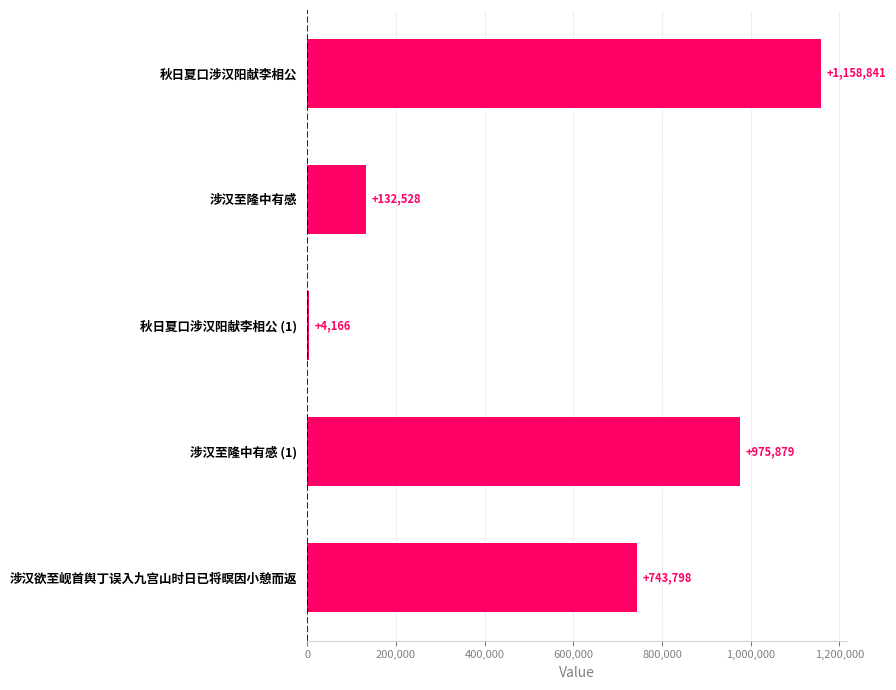

Which has a higher value, 涉汉至隆中有感 (1) or 秋日夏口涉汉阳献李相公 (1)?

涉汉至隆中有感 (1)